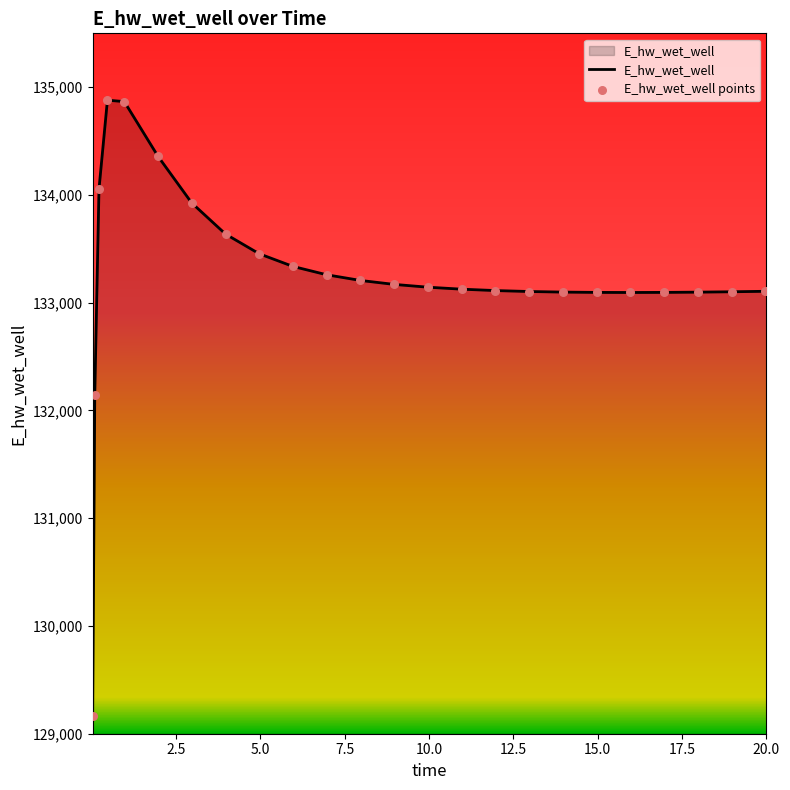

What is the greatest value displayed?

134879.6